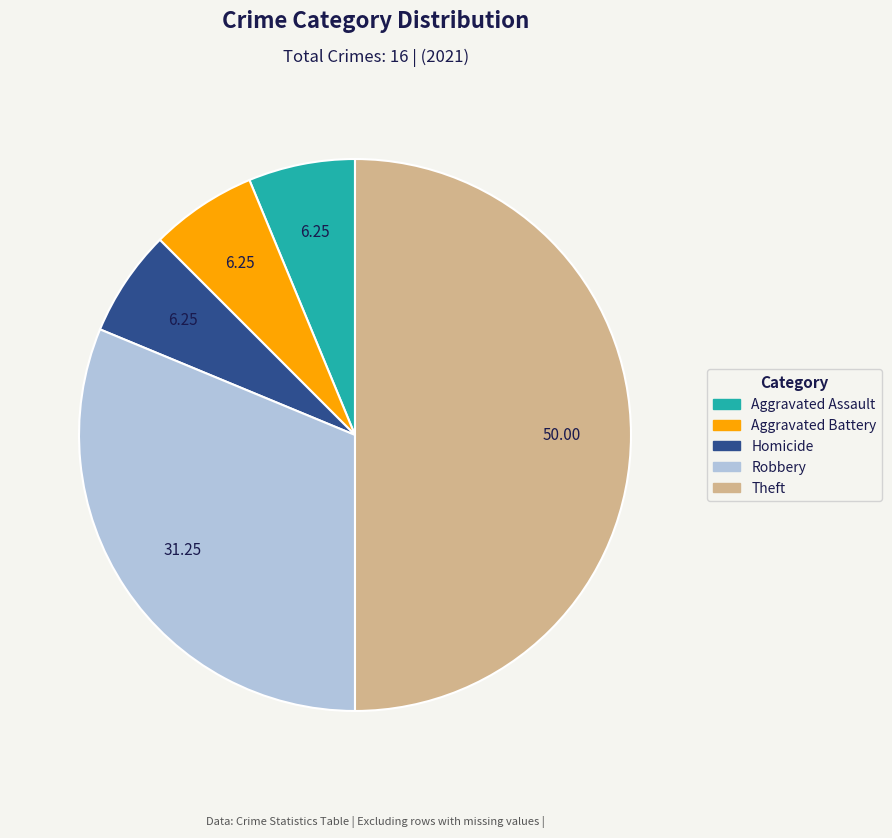

How many slices are in this pie chart?

5